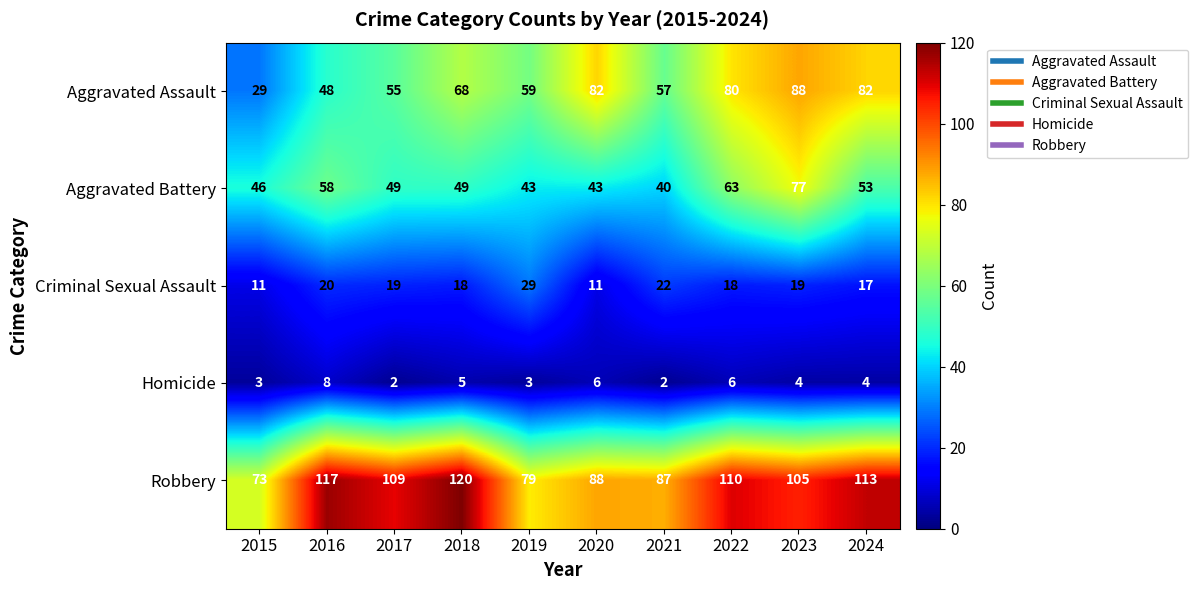

What is the average value of the Homicide series?

4